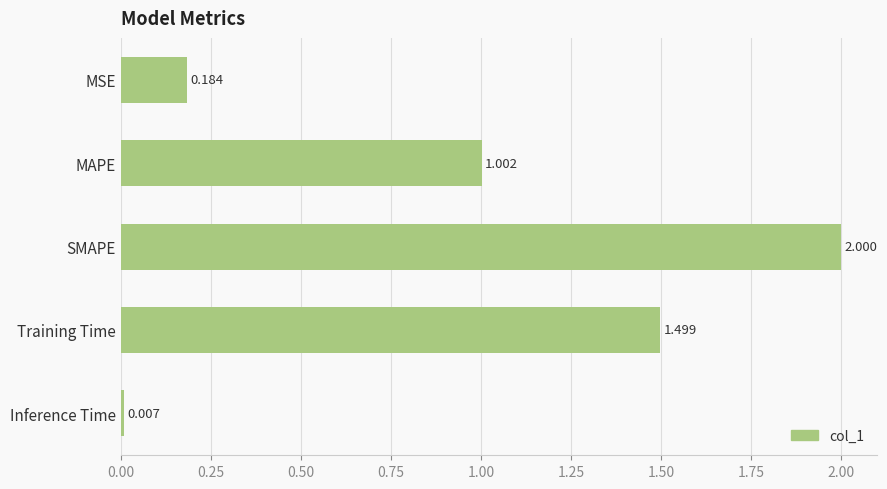

Rank the categories by value from lowest to highest.

Inference Time, MSE, MAPE, Training Time, SMAPE